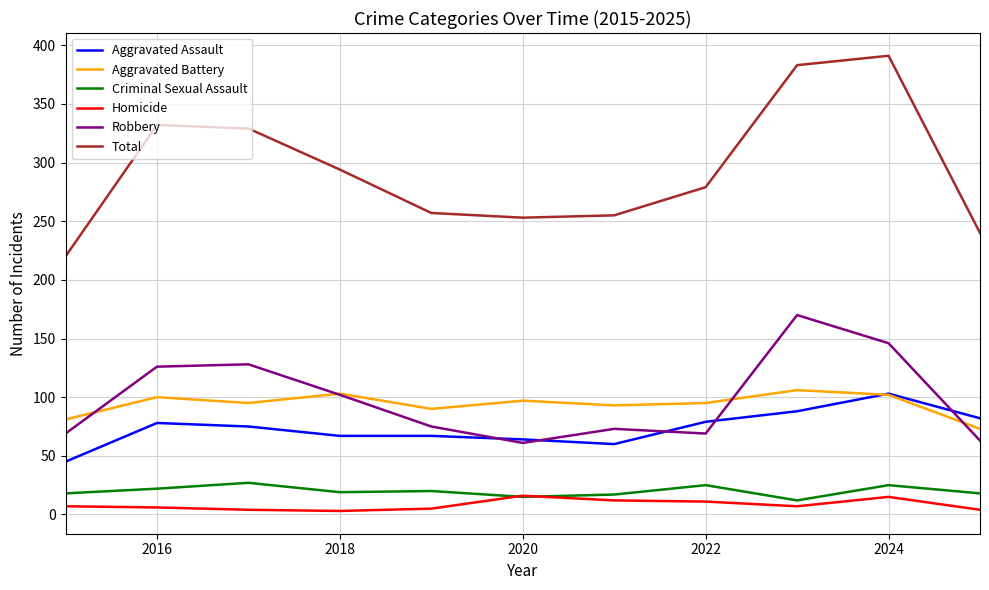

What is the difference between the maximum and minimum values in the Total series?

171